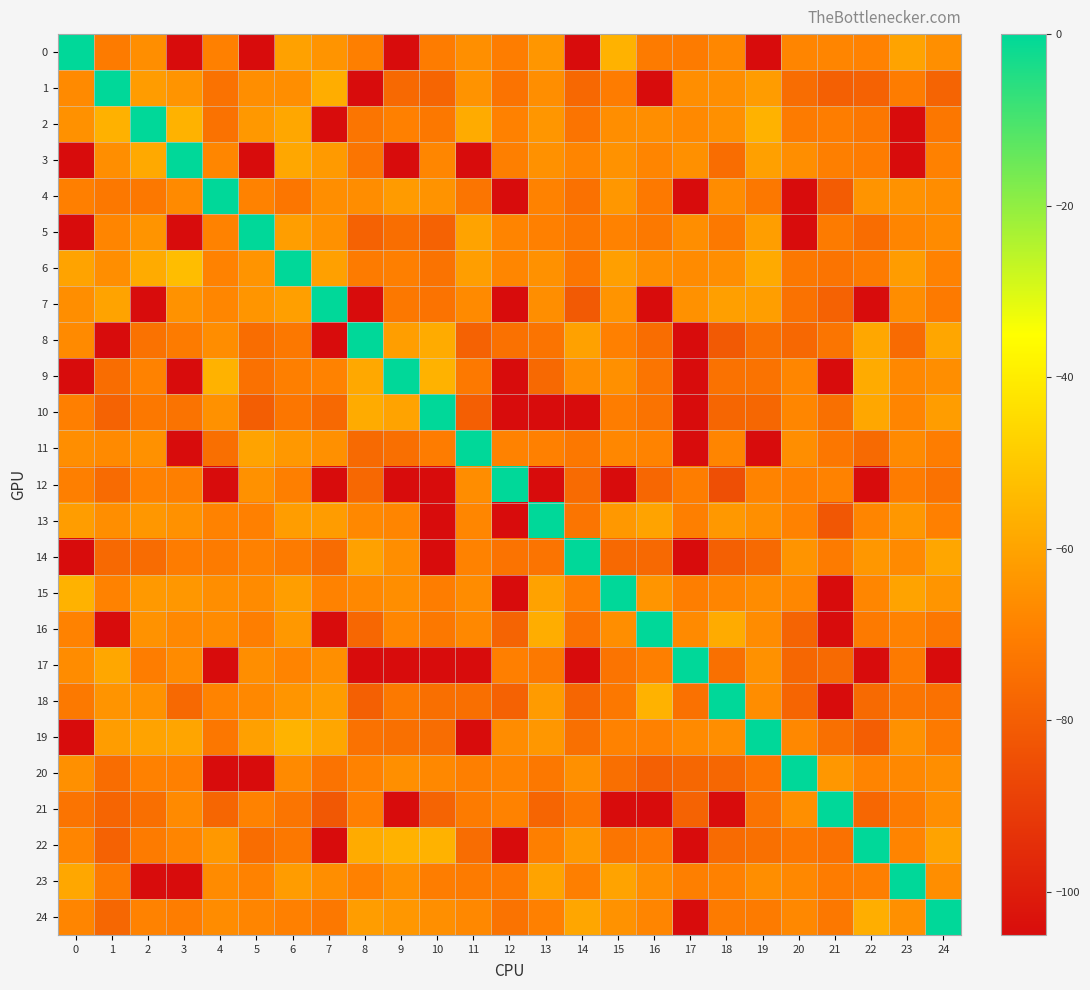

At which category is the sum across all series the highest?

6